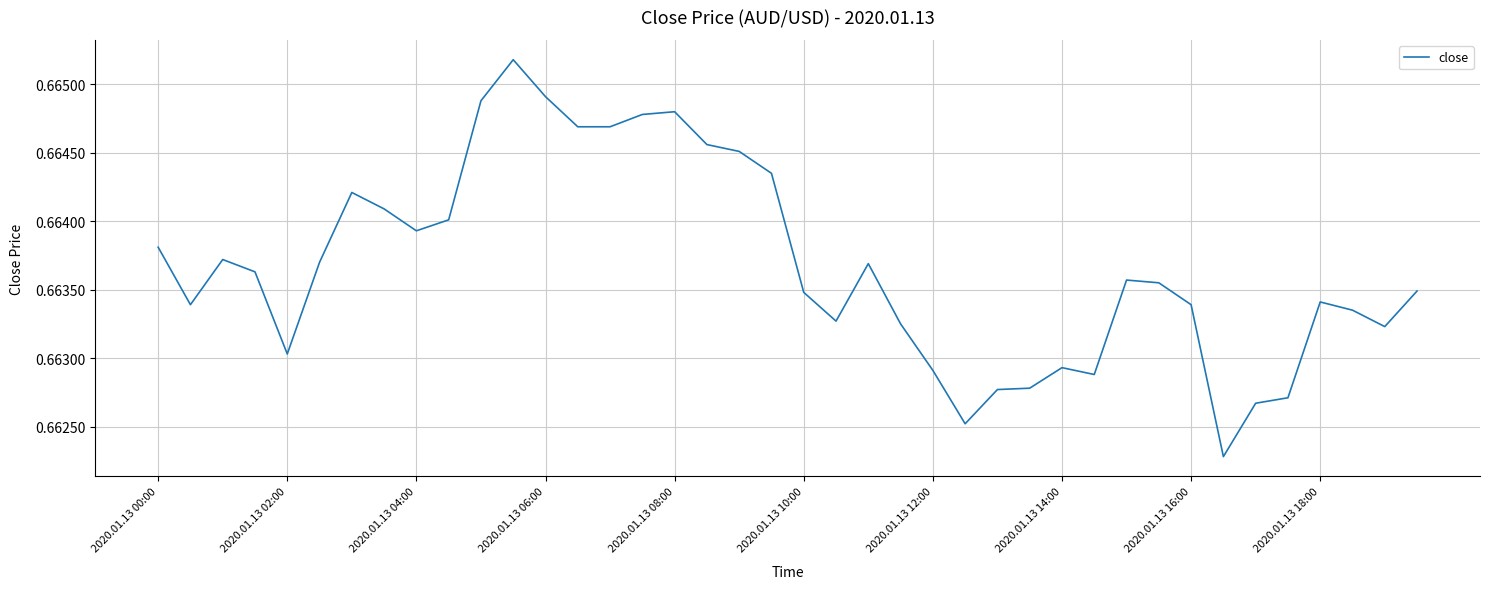

What is the greatest value displayed?

0.7